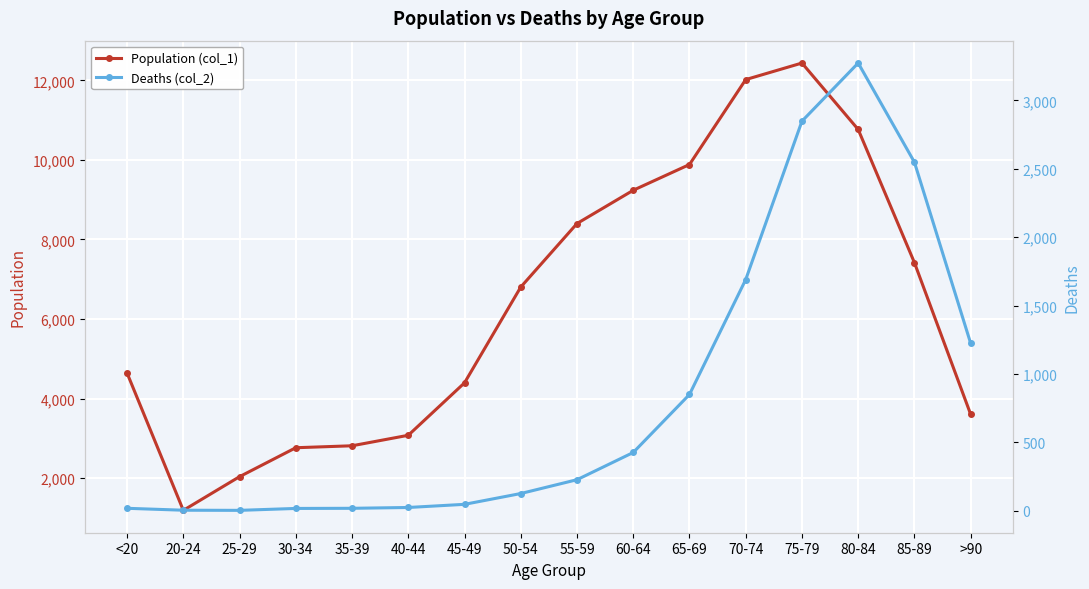

What are all the series names shown in the legend?

Population (col_1), Deaths (col_2)